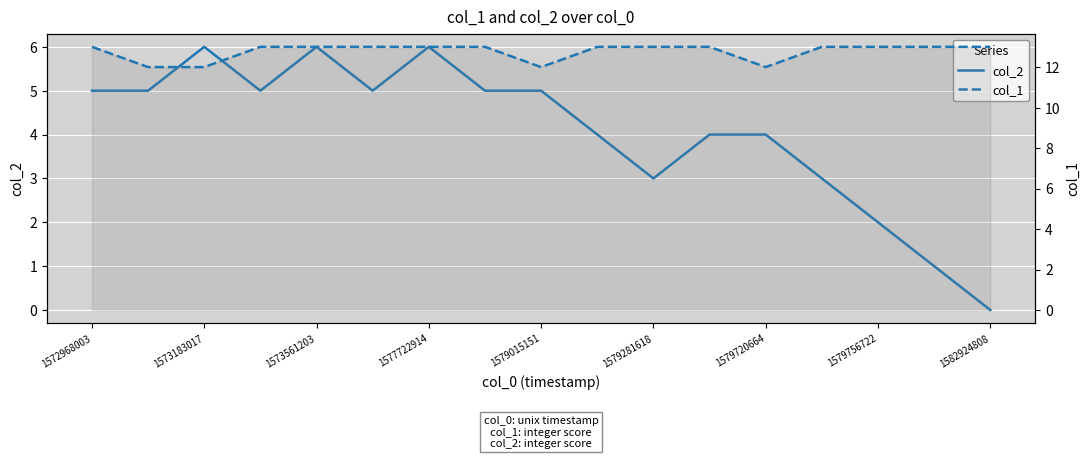

Which series has the largest range (max minus min)?

col_2